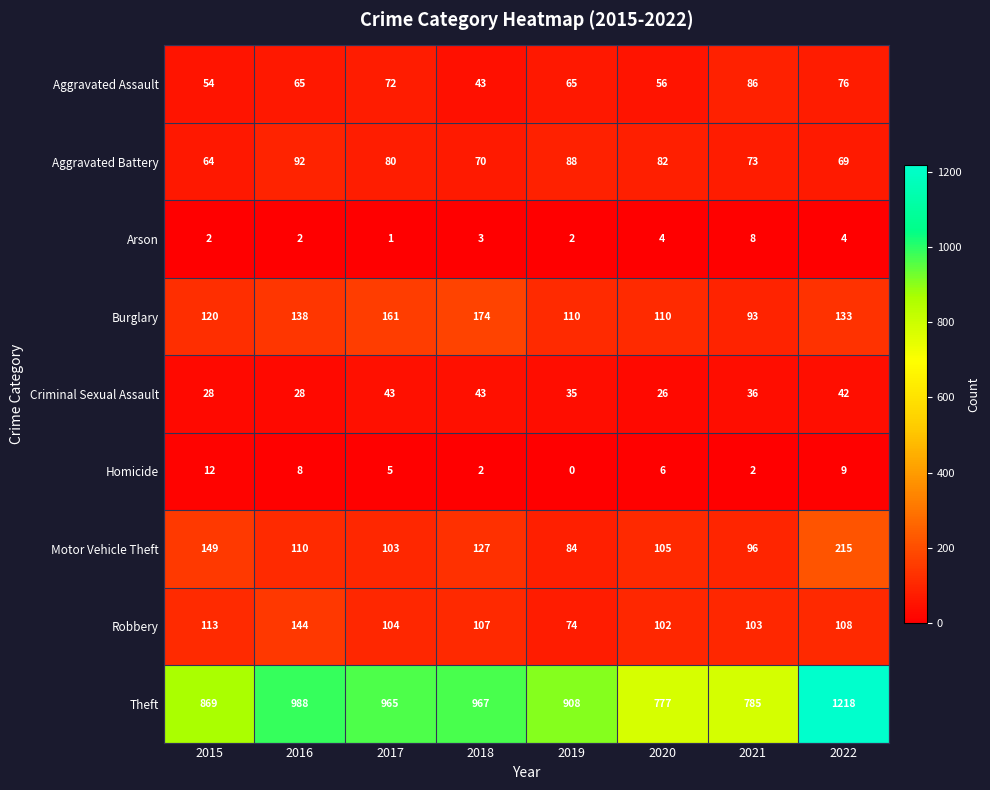

What is the sum of all Aggravated Assault values?

517